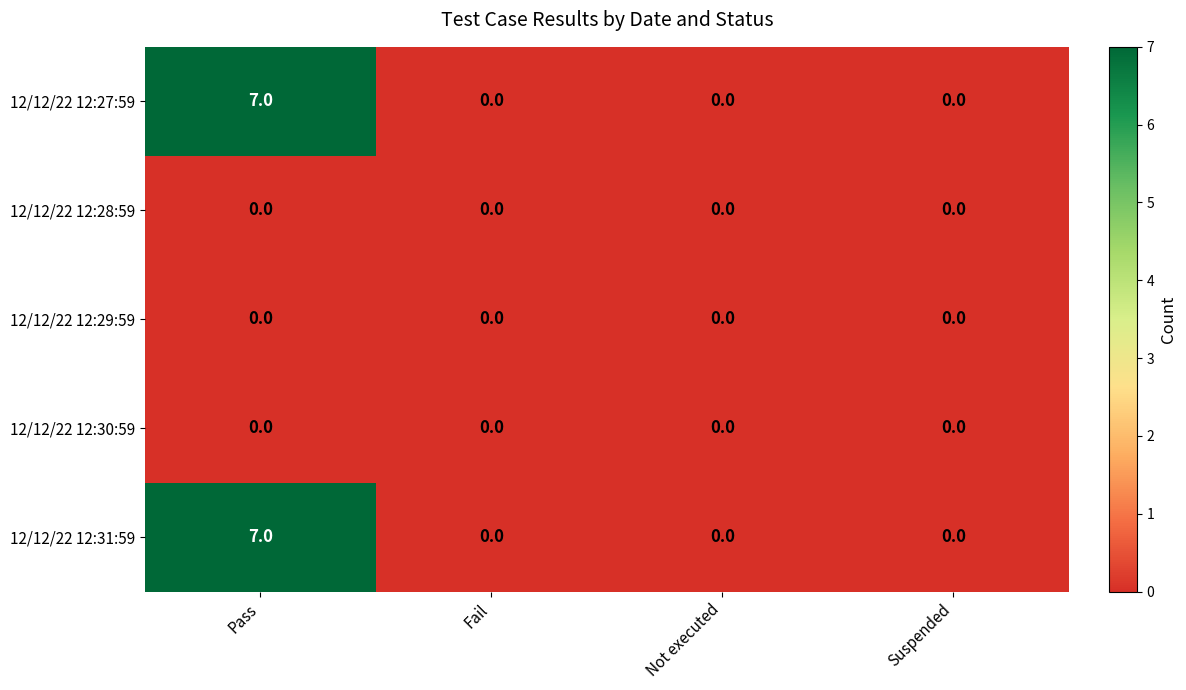

Which label corresponds to the largest value in the chart?

Pass